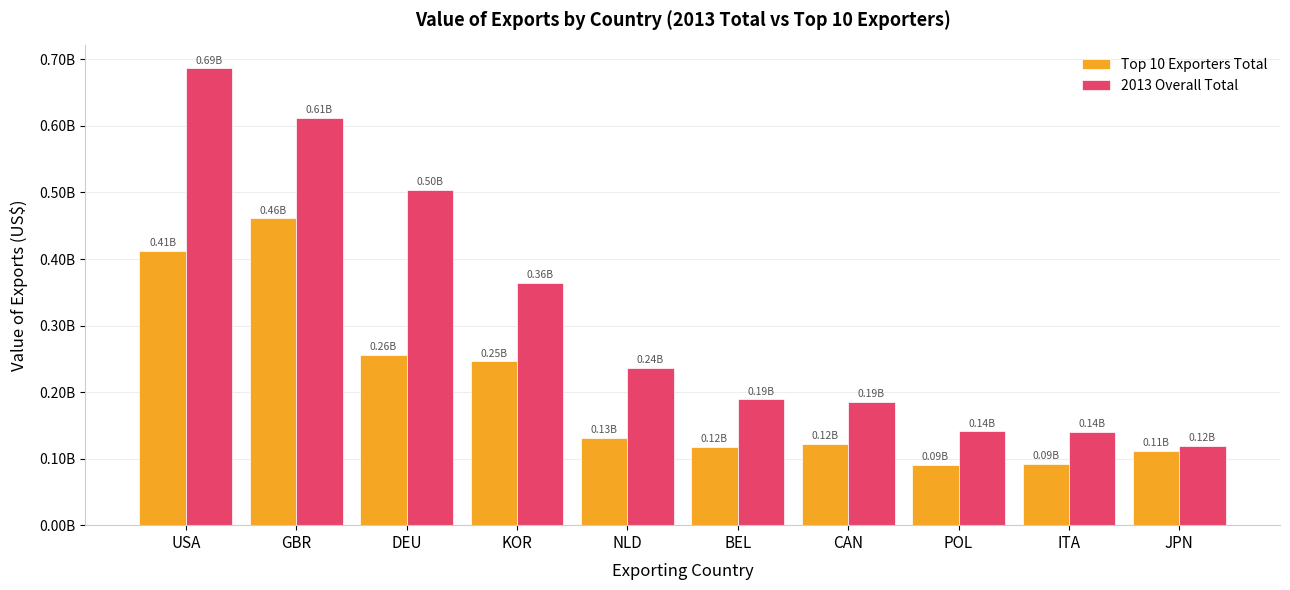

What are all the series names shown in the legend?

Top 10 Exporters Total, 2013 Overall Total